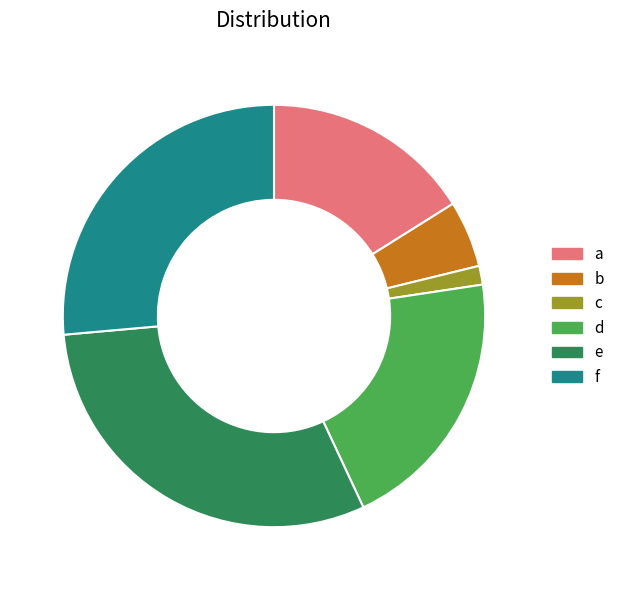

Which slice is the smallest?

c